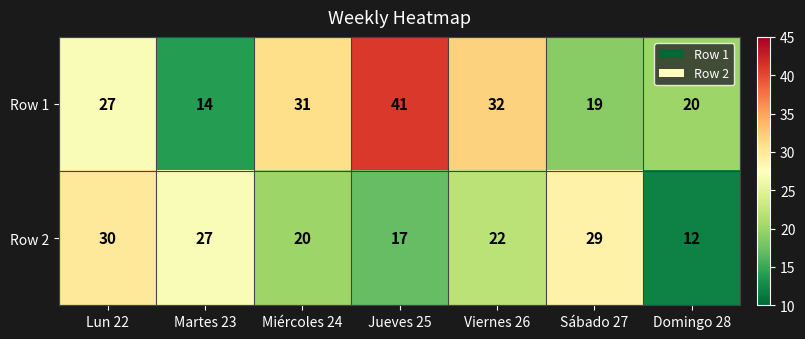

What is the sum of all Row 2 values?

157